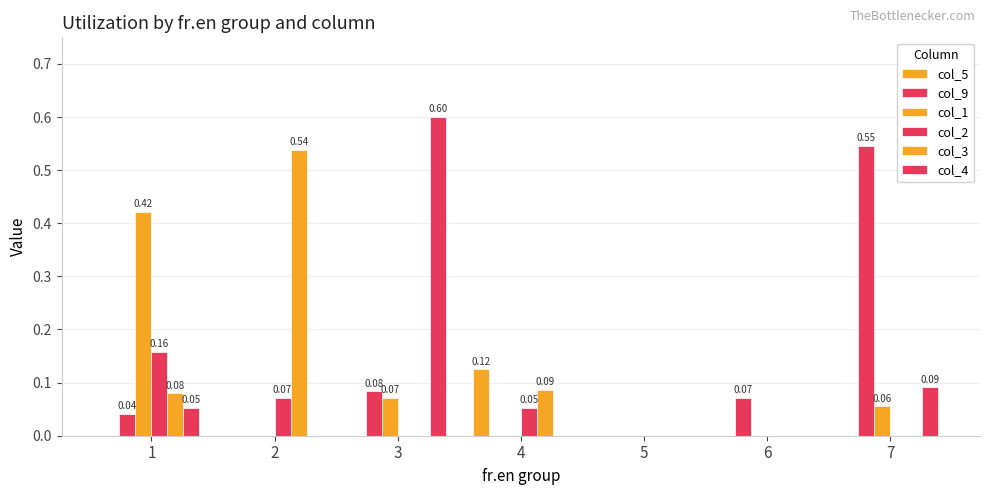

At how many categories does at least one series exceed 0?

6